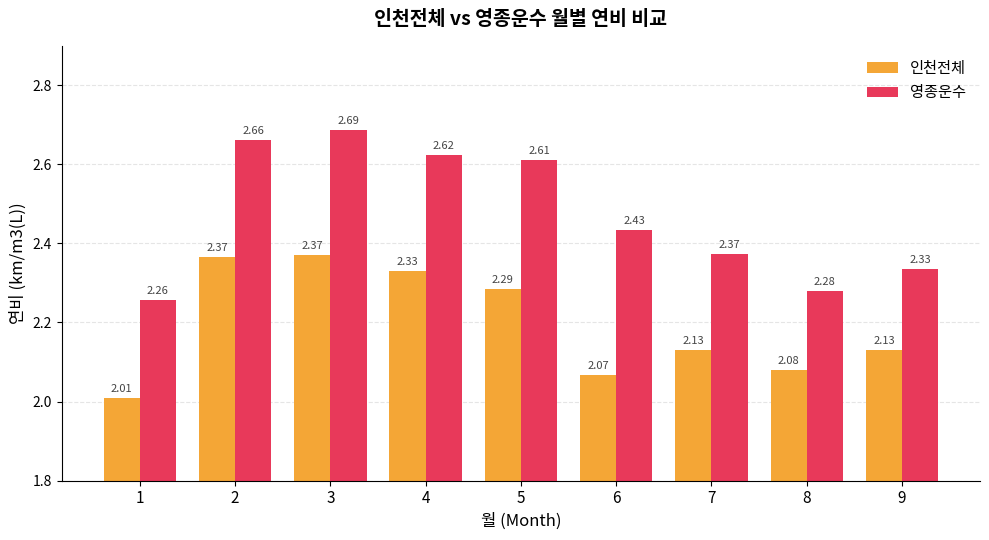

What is the difference between the second highest and minimum values in the 인천전체 series?

0.4